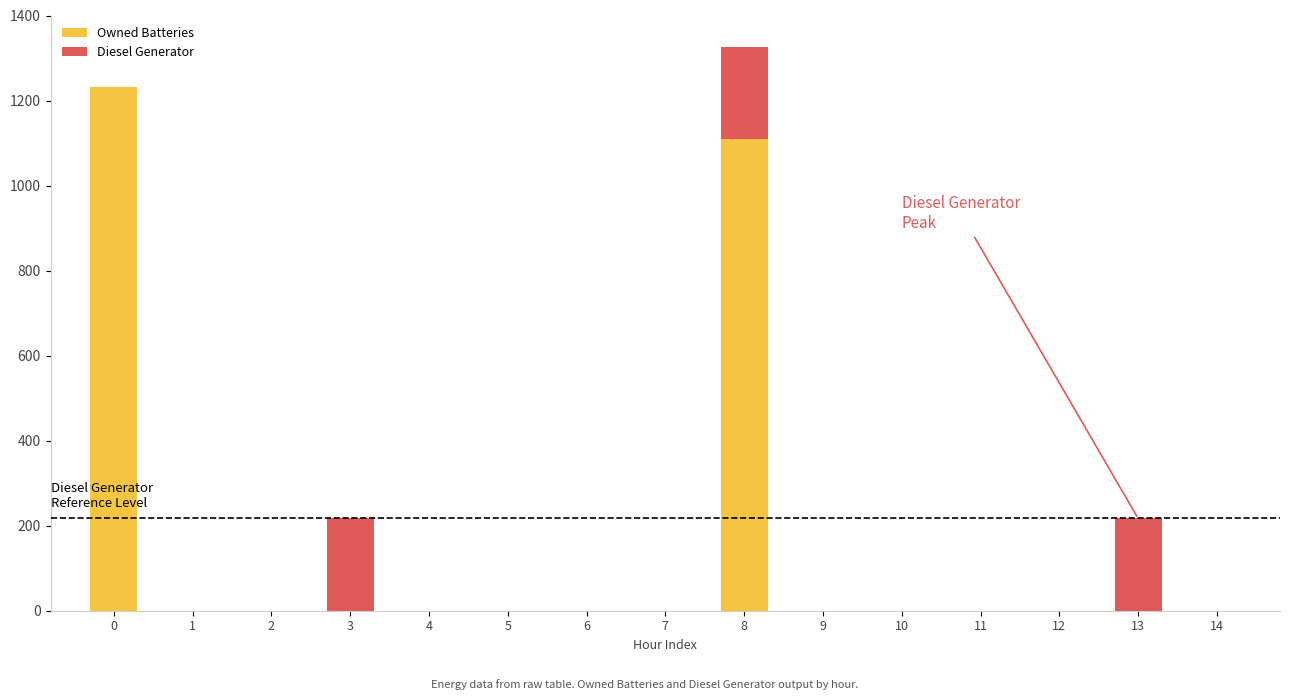

At which category is the sum across all series the highest?

8